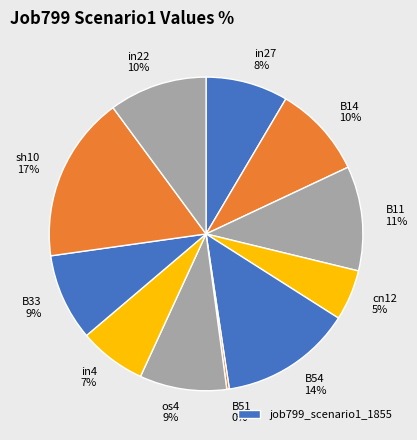

To the nearest percent, what is the average slice percentage?

9%